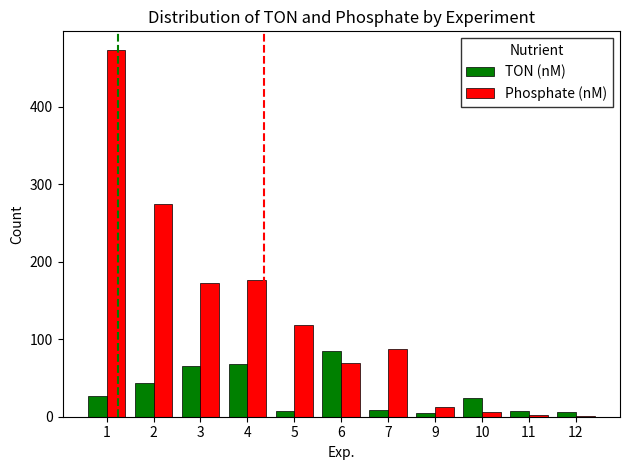

What value does the TON (nM) series have at 9, to the nearest 5?

5